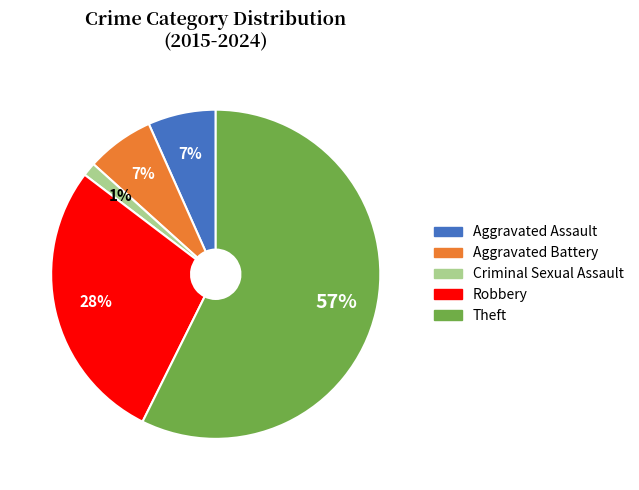

Which category has the smallest portion of the pie?

Criminal Sexual Assault